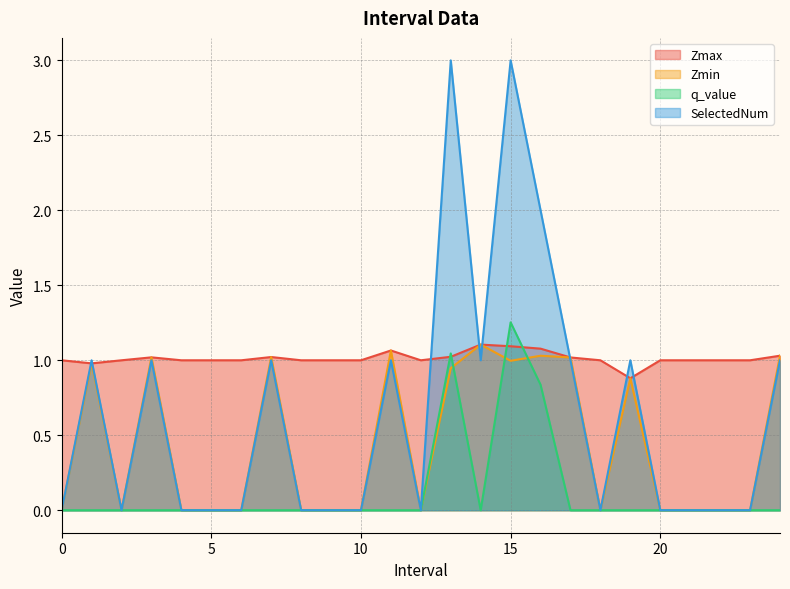

Which series ends up on top after the final intersection of q_value and Zmin?

Zmin